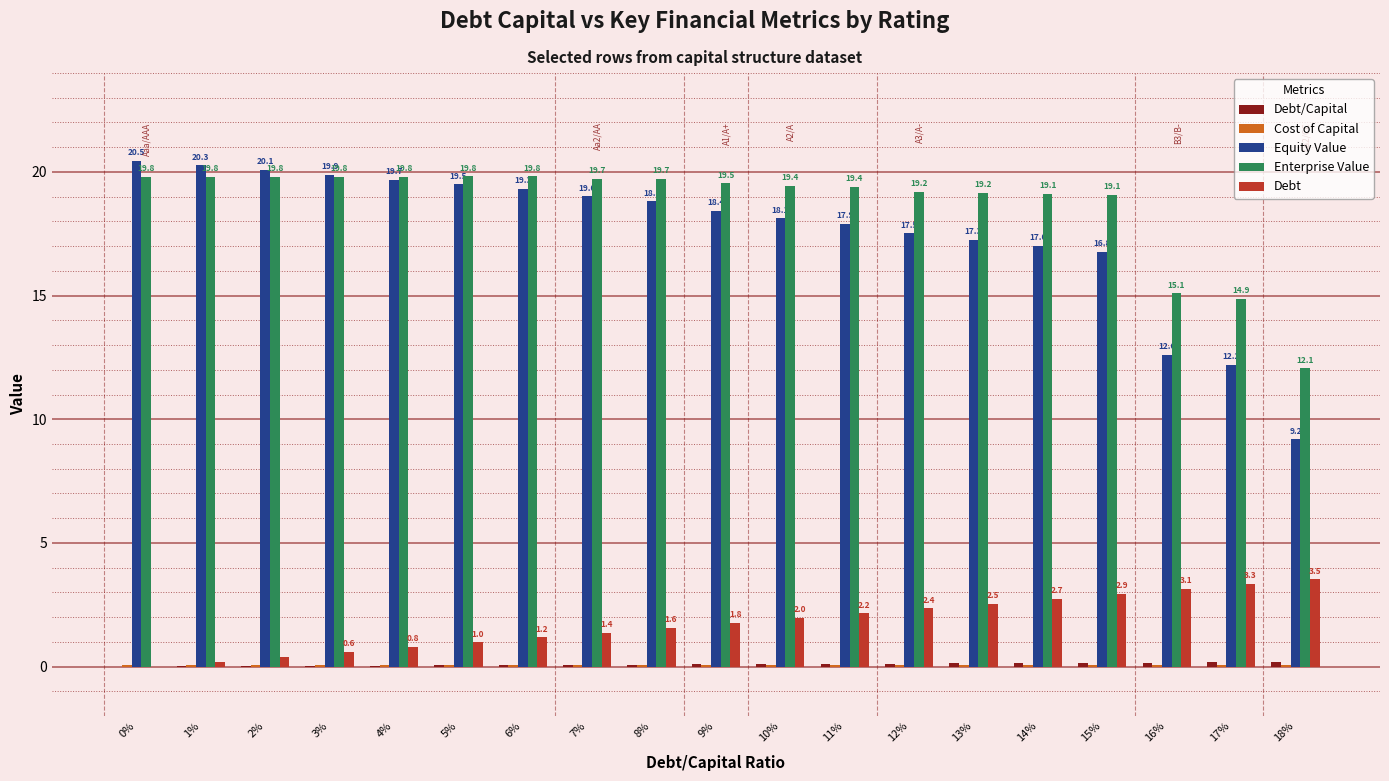

Is the value of Enterprise Value at 10% greater than the value of Equity Value at 2%?

No